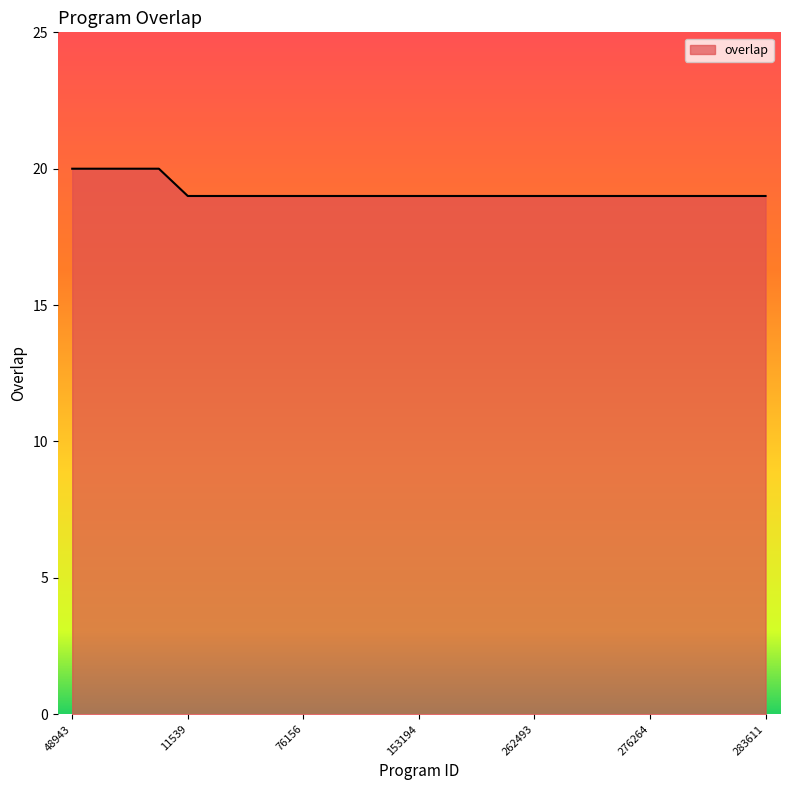

What is the smallest value displayed?

19